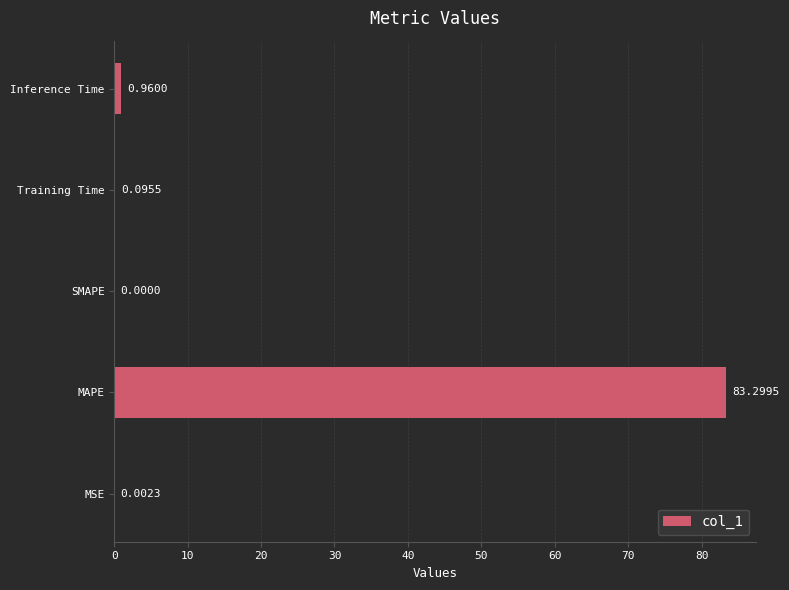

What is the sum of all values?

84.4